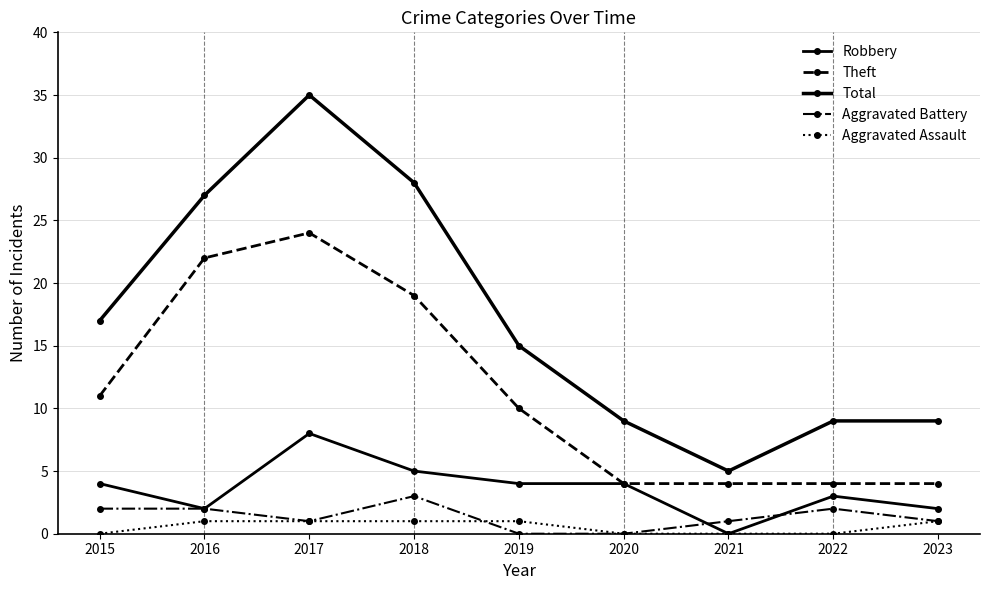

Reading left to right, what are all the values shown in this chart?

Robbery: 4	2	8	5	4	4	0	3	2
Theft: 11	22	24	19	10	4	4	4	4
Total: 17	27	35	28	15	9	5	9	9
Aggravated Battery: 2	2	1	3	0	0	1	2	1
Aggravated Assault: 0	1	1	1	1	0	0	0	1